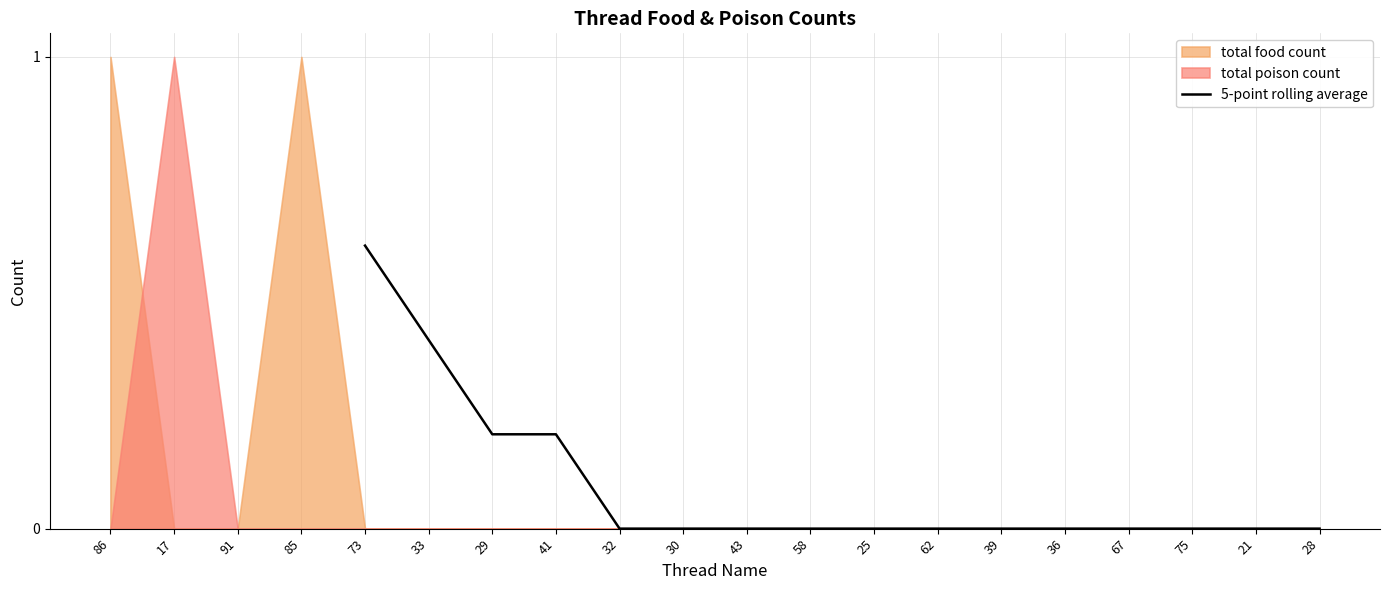

Reading left to right, extract all data points from this chart.

0.6	0.4	0.2	0.2	0.0	0.0	0.0	0.0	0.0	0.0	0.0	0.0	0.0	0.0	0.0	0.0